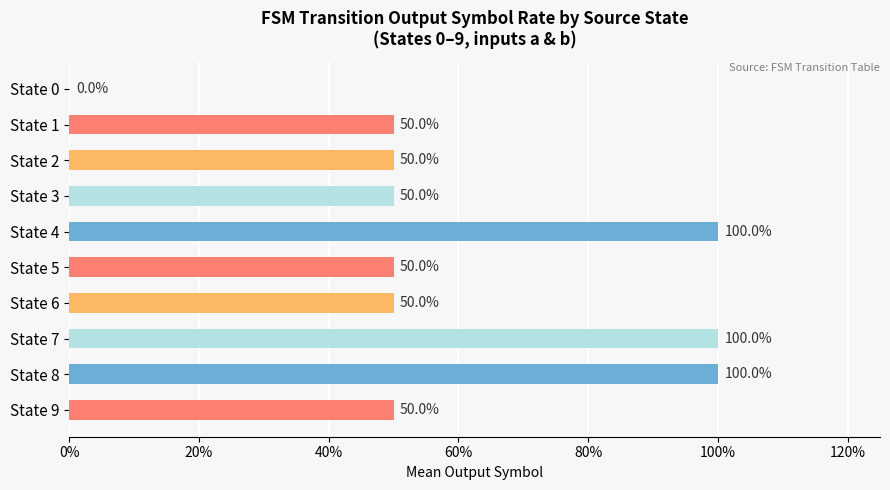

Are the bars horizontal?

Yes